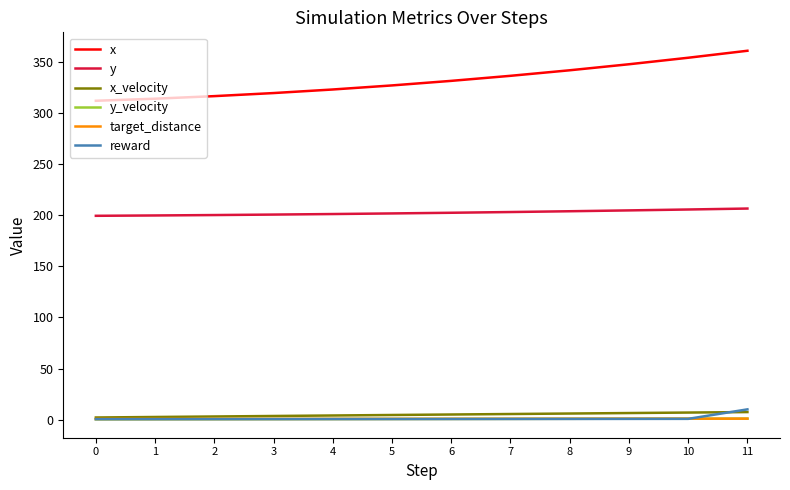

What is the highest value of the x series?

361.2